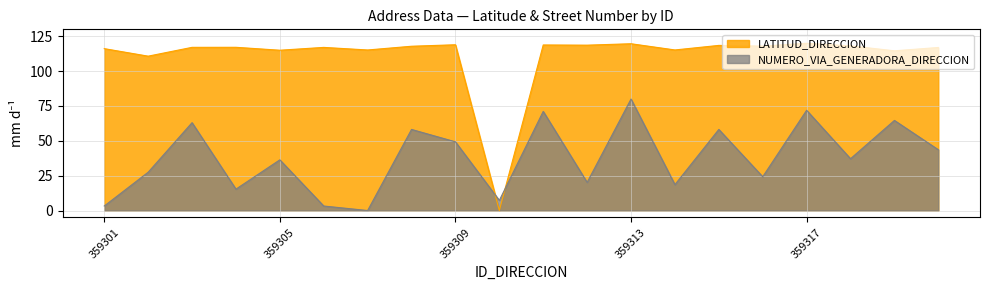

List the labels in order of NUMERO_VIA_GENERADORA_DIRECCION value, smallest first.

359307, 359301, 359306, 359310, 359304, 359314, 359312, 359316, 359302, 359305, 359318, 359320, 359309, 359308, 359315, 359303, 359319, 359311, 359317, 359313